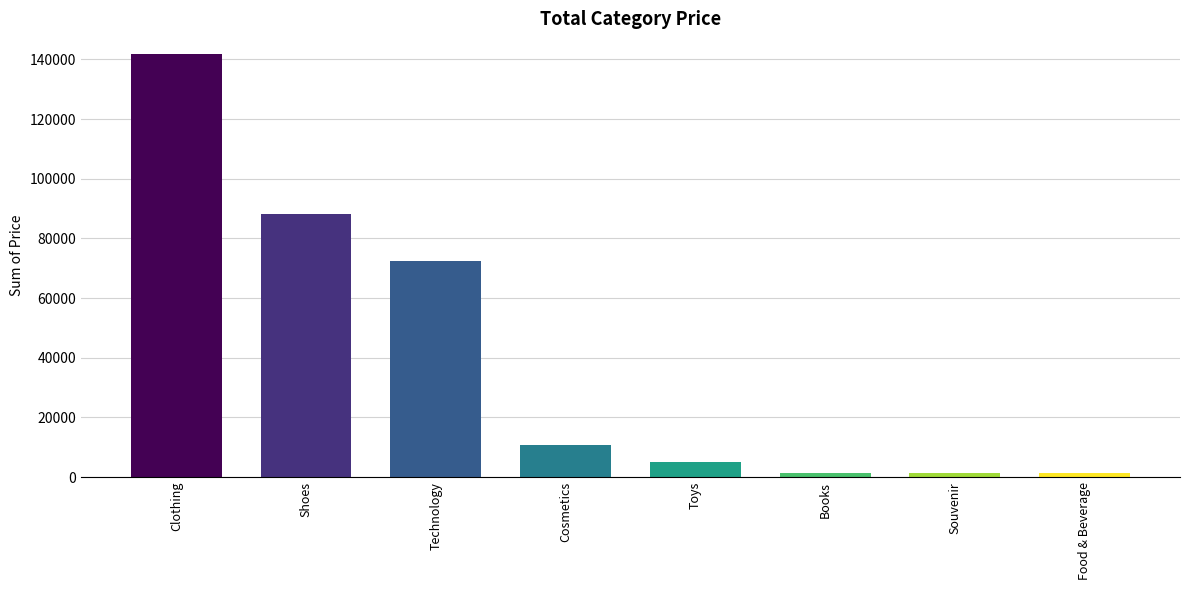

At which category does the chart reach its peak across all series?

Clothing